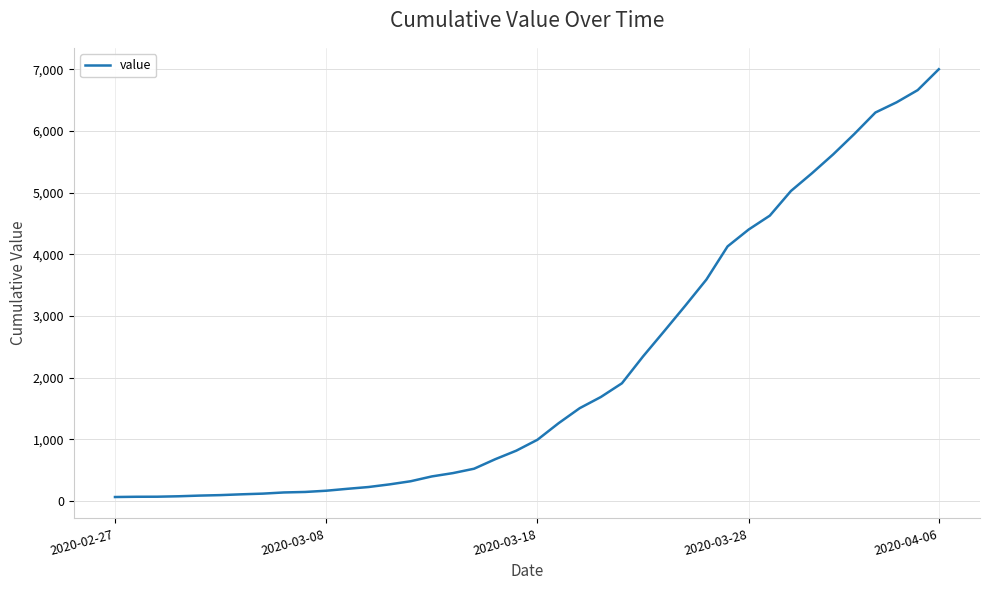

What is the maximum value shown in the chart?

7003